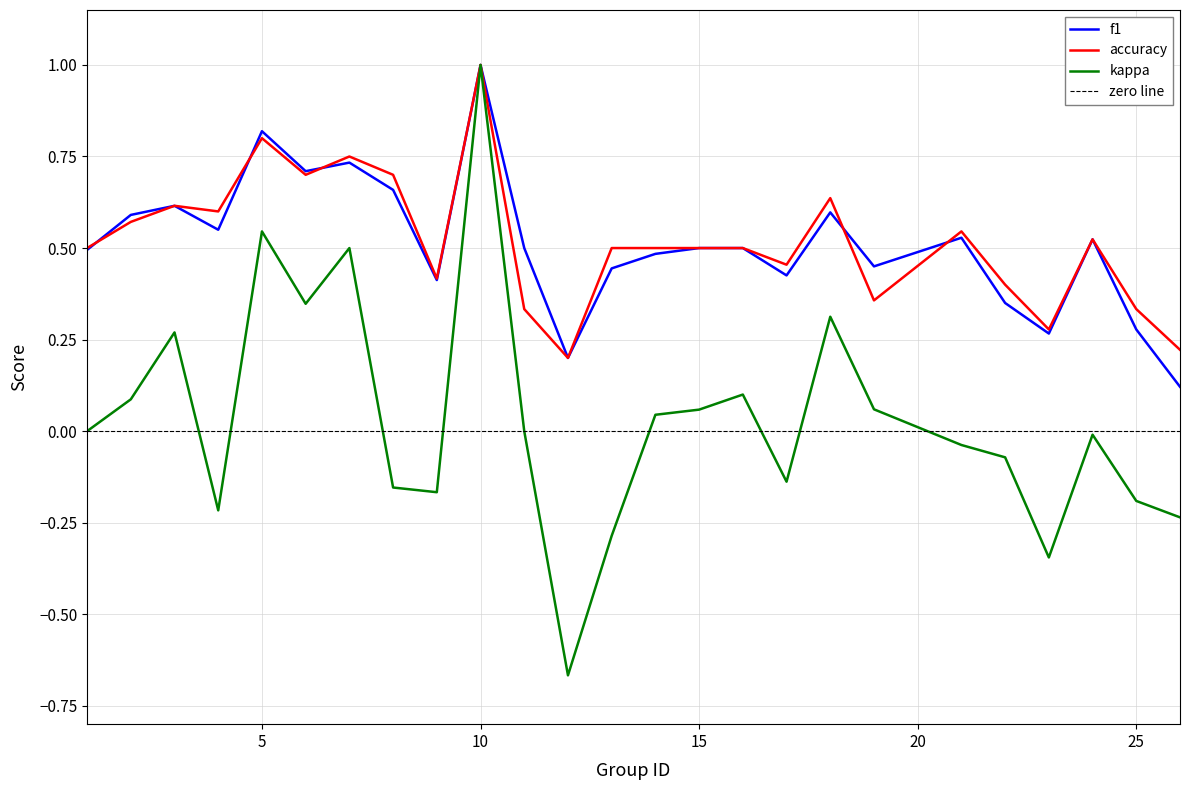

True or false: accuracy and kappa cross at least once.

False